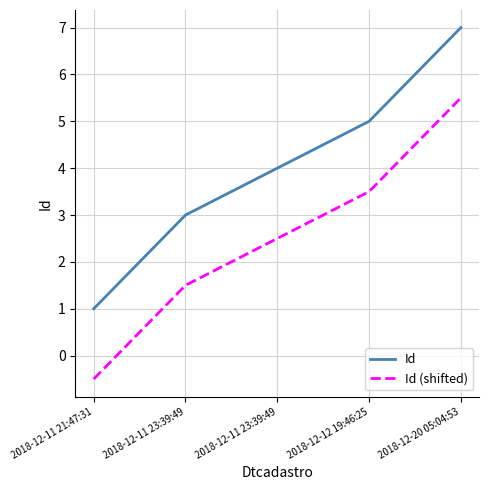

What is the difference between the highest and lowest values at 2018-12-11 21:47:31?

1.5